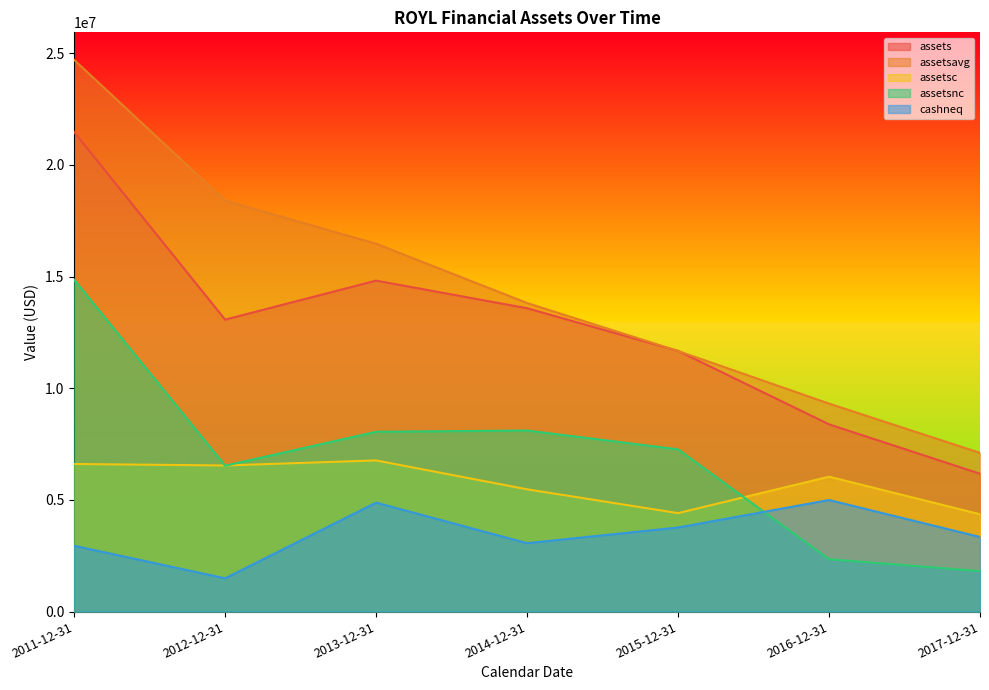

True or false: assetsc has a value of 6540592 at 2012-12-31.

True